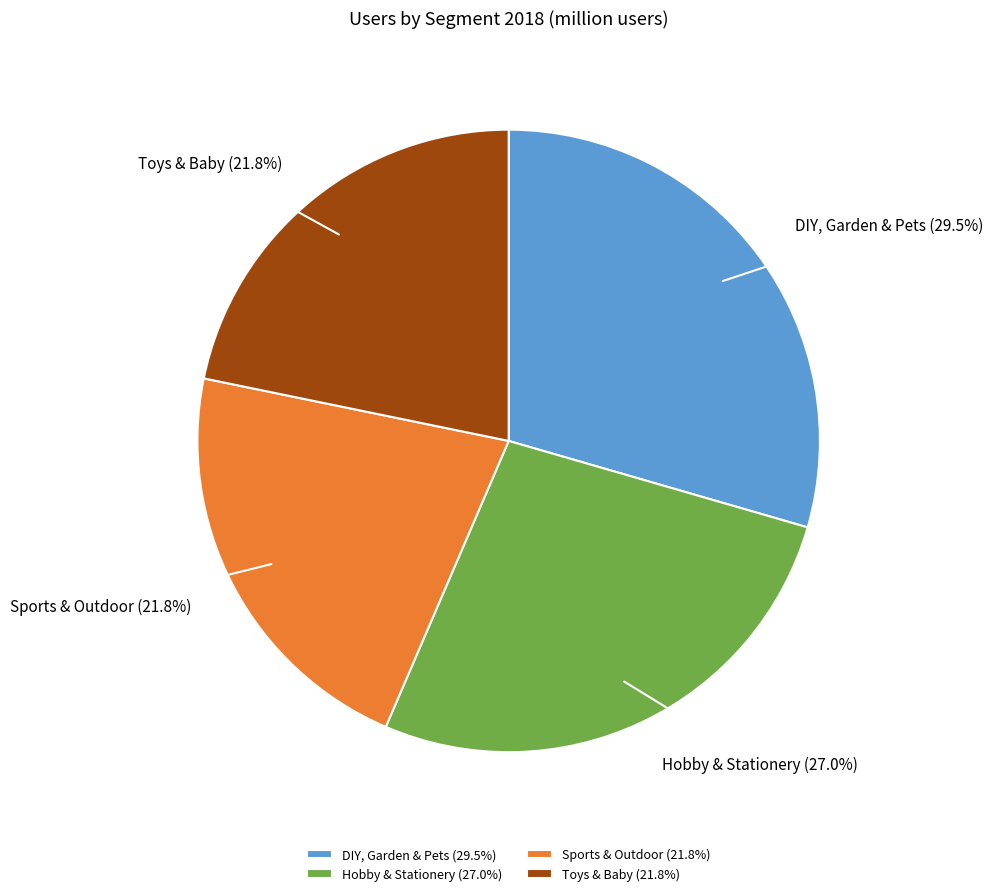

What portion of the pie excludes Sports & Outdoor?

78.2%